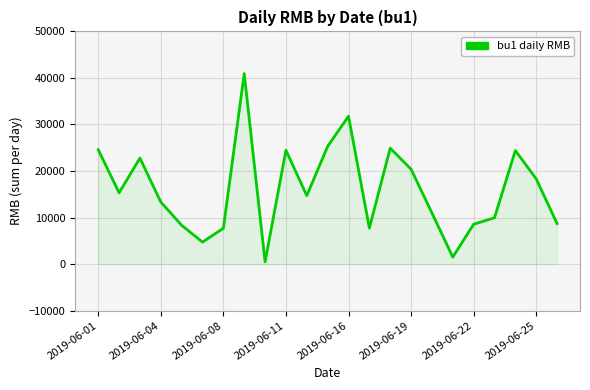

What is the maximum value shown in the chart?

40935